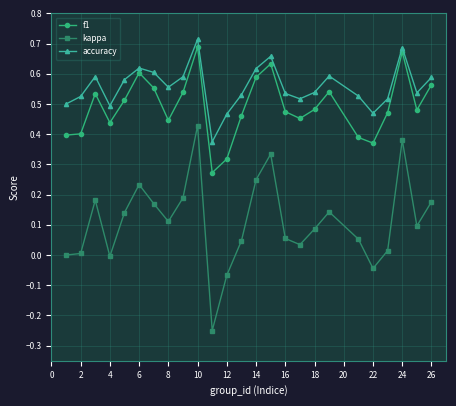

Which series has the largest total across all categories?

accuracy